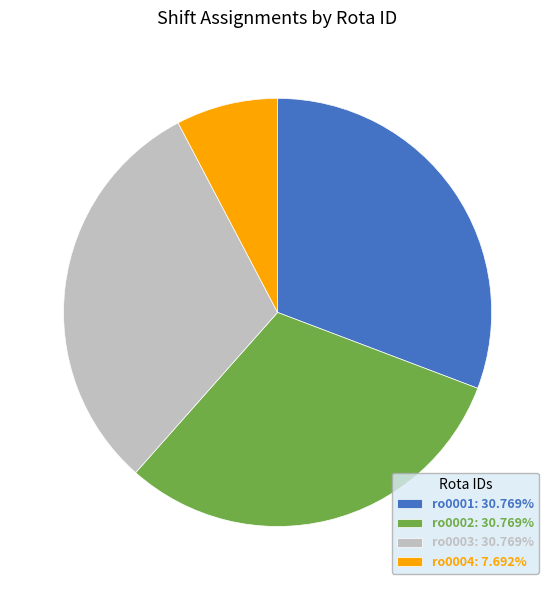

Count the number of slices in the pie.

4